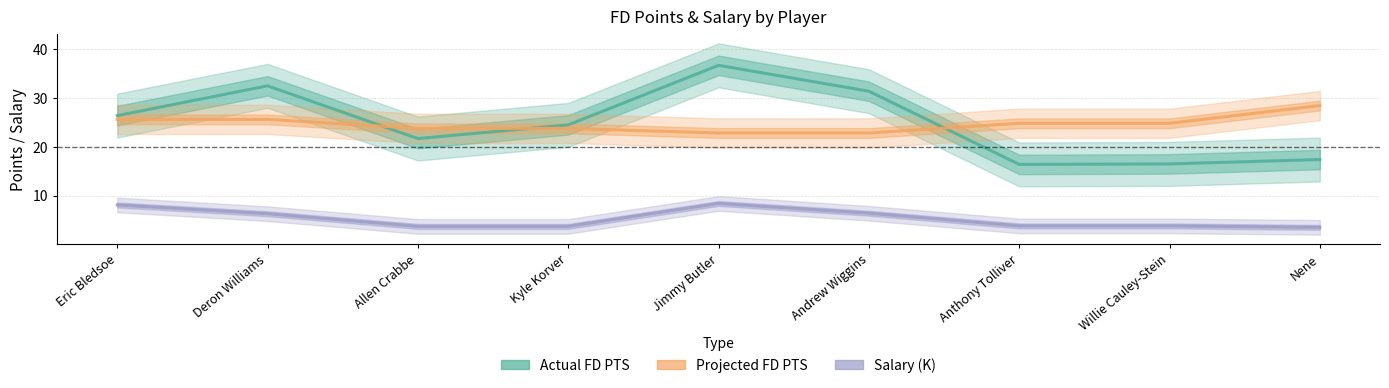

Does the chart display data point markers on the line(s)?

No